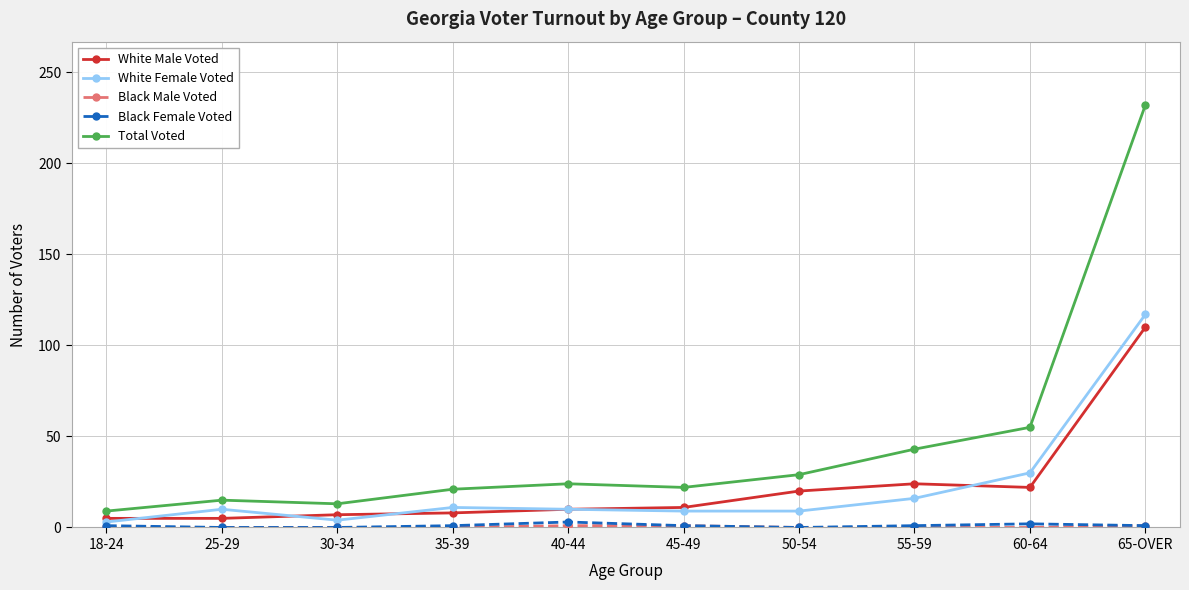

Which series has the largest range (max minus min)?

Total Voted